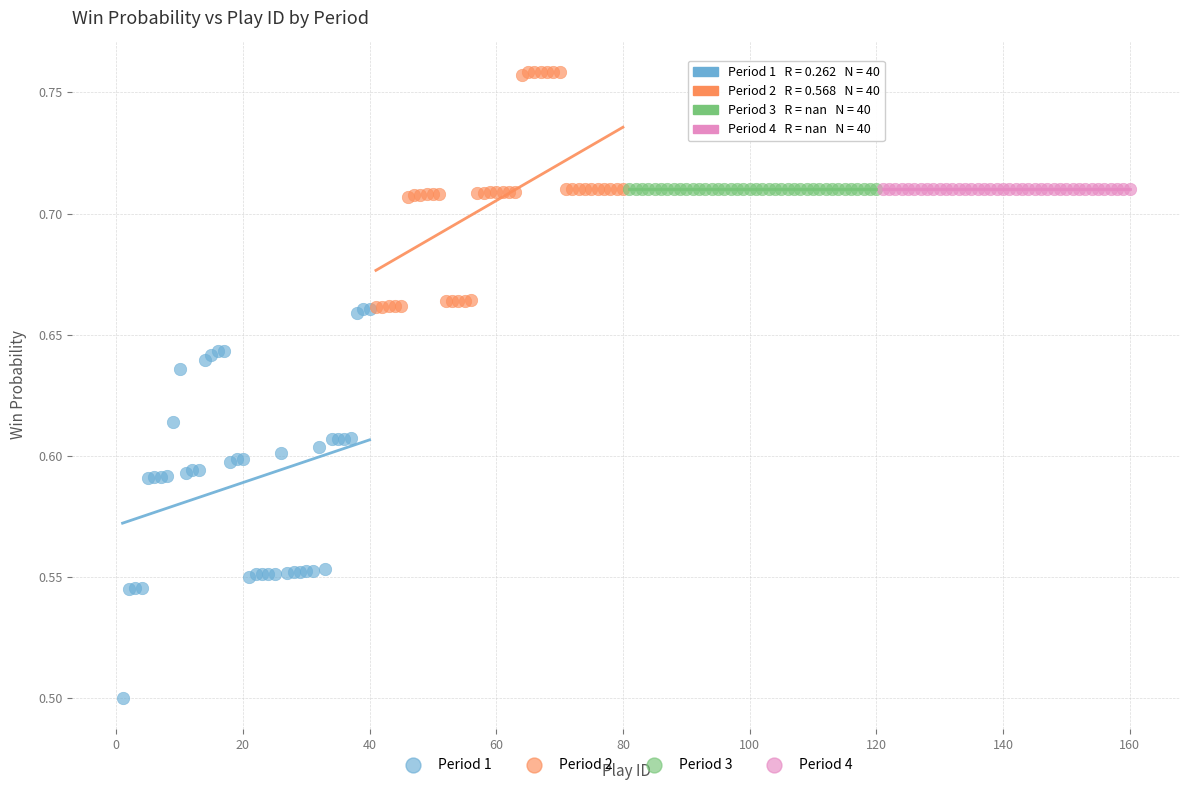

Which series contains the highest Y value?

Period 2